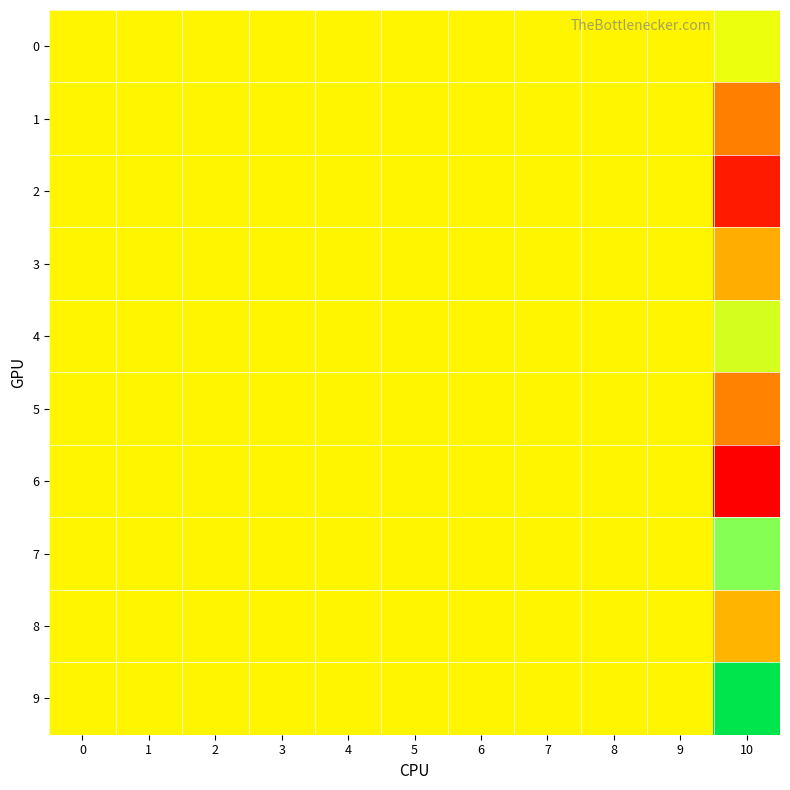

Which series has the largest range (max minus min)?

row_9